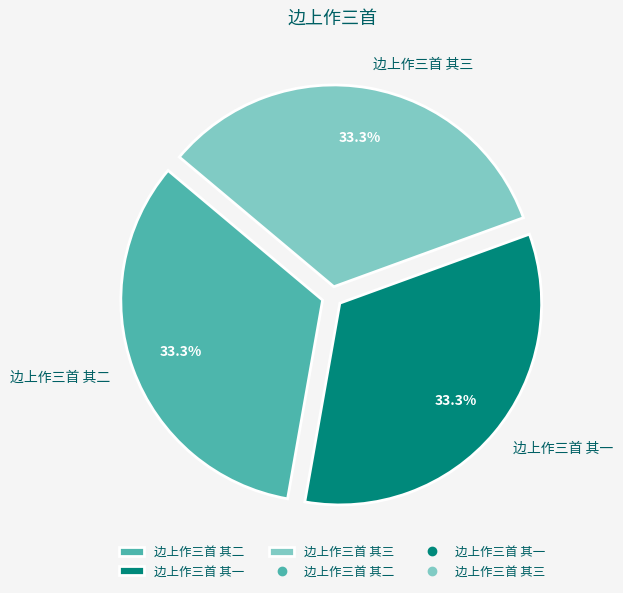

What percentage is NOT represented by 边上作三首 其一?

66.7%